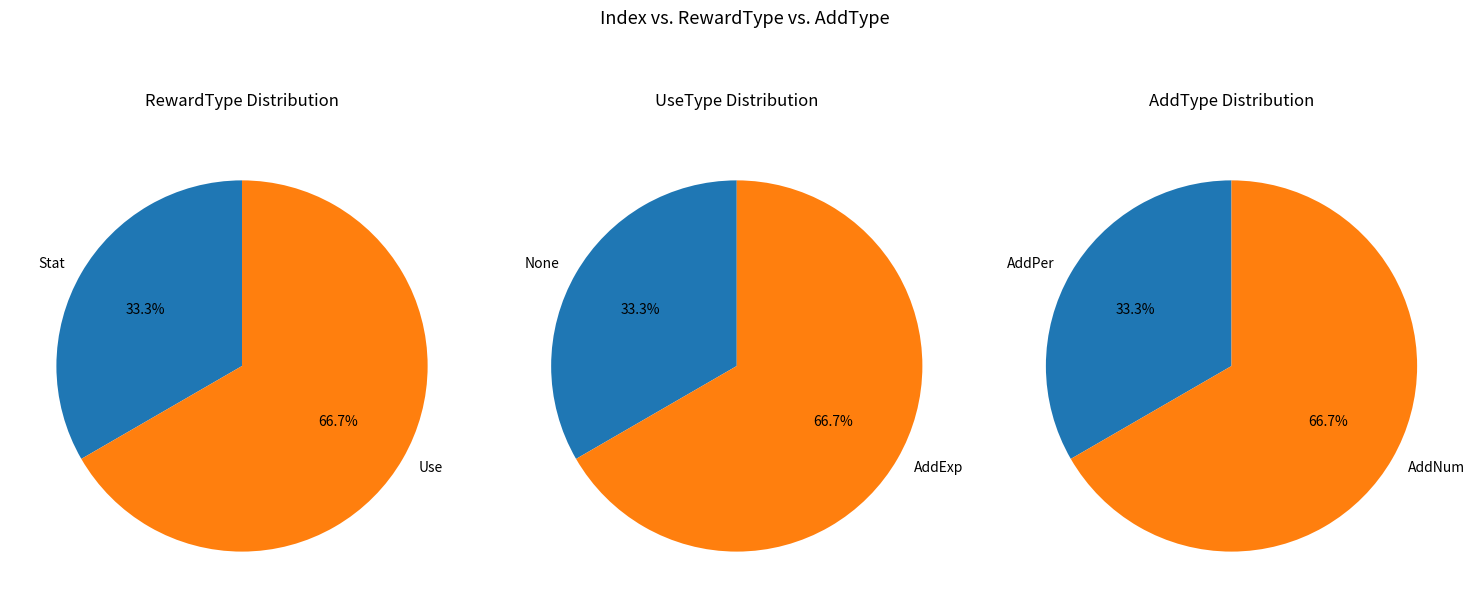

Combined, what portion of the pie is Use and Stat?

100.0%